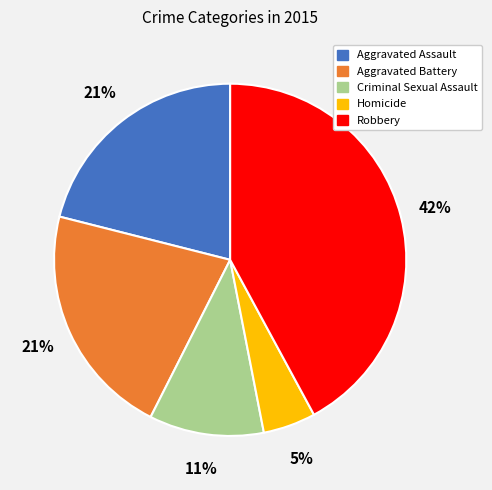

Do Aggravated Battery and Aggravated Assault together represent more than half of the pie?

No